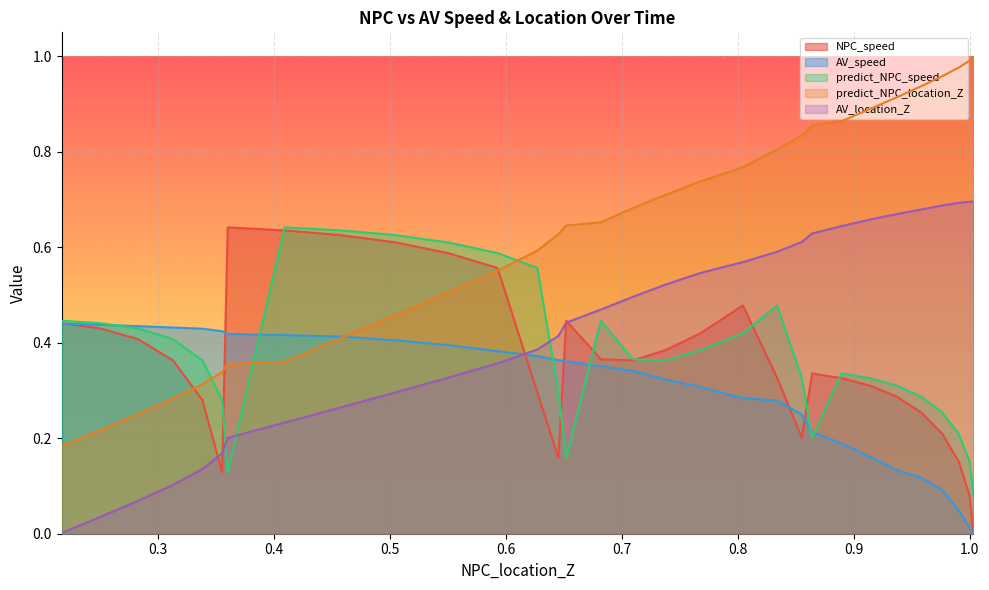

Is the value of AV_speed at 0.5504871074969954 greater than the value of AV_location_Z at 0.21723334972675076?

Yes